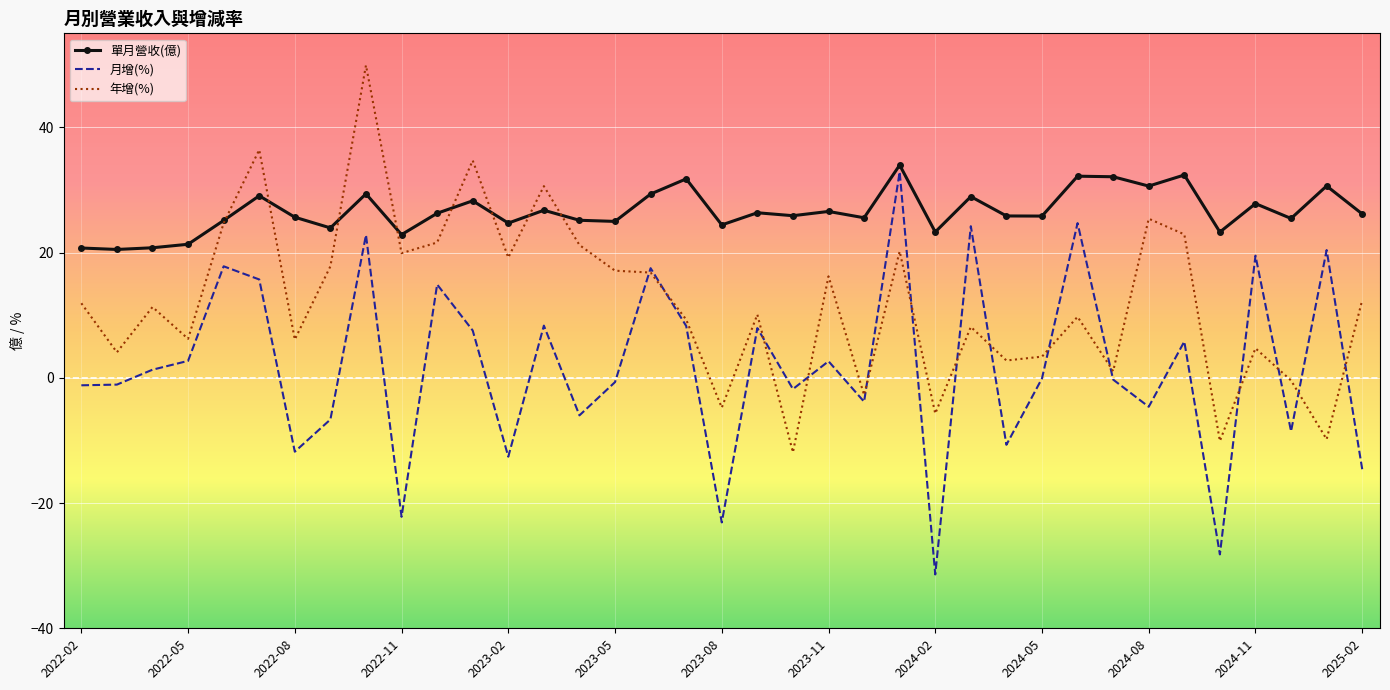

Rank the series by their average value, from lowest to highest.

月增(%), 年增(%), 單月營收(億)